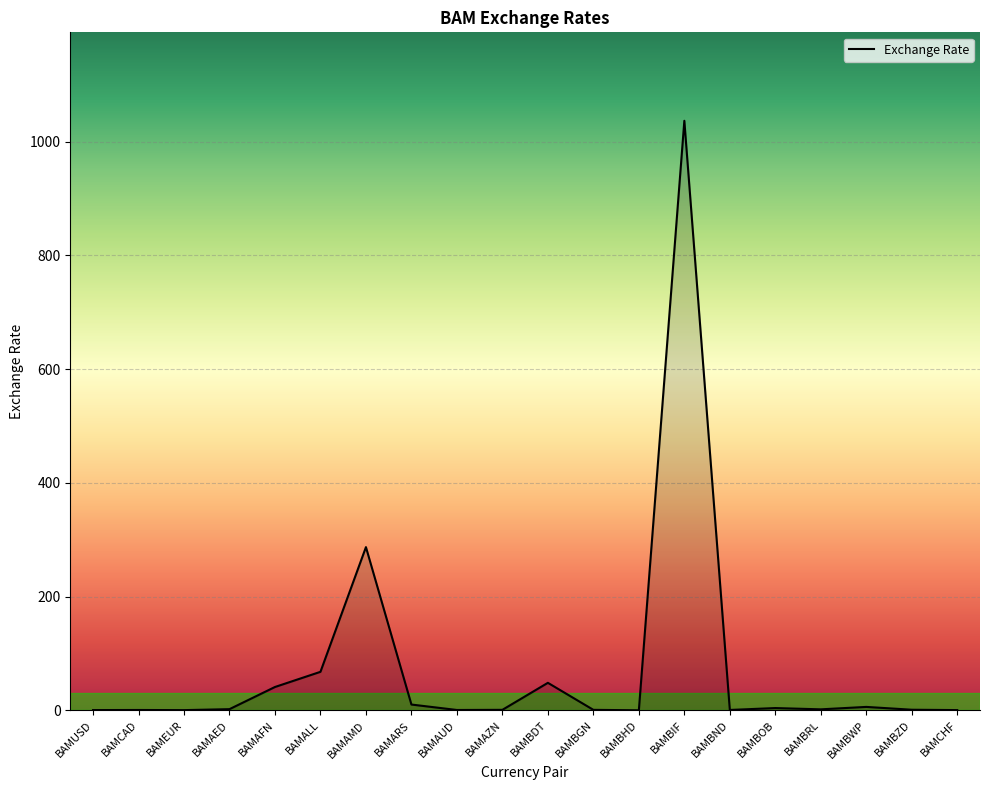

Between BAMBDT and BAMBIF, which is larger?

BAMBIF